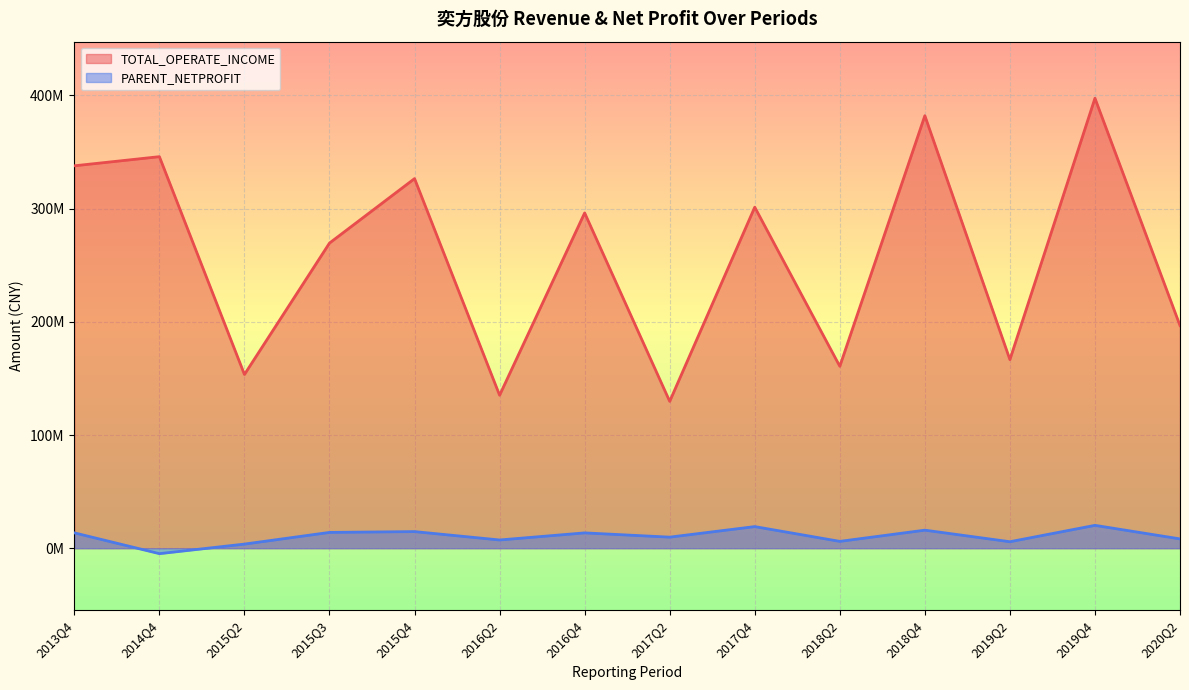

Which series changed the most between 2017Q4 and 2017Q2?

TOTAL_OPERATE_INCOME